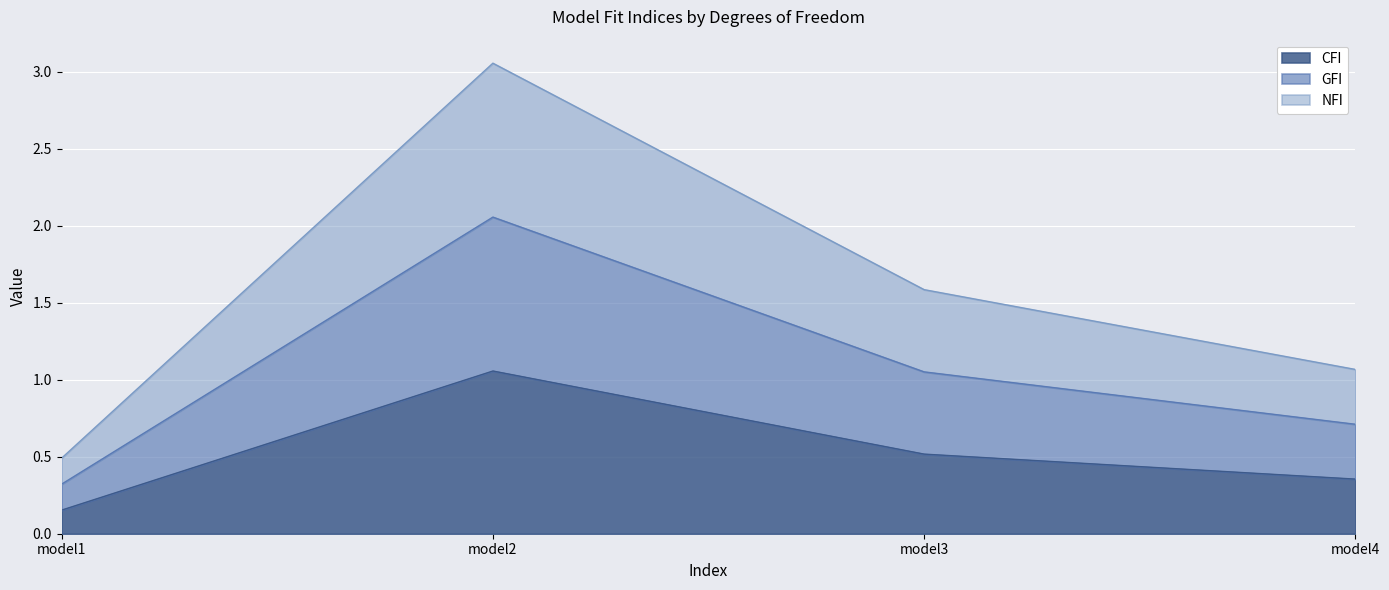

What is the spread (max minus min) of values at model4?

0.7